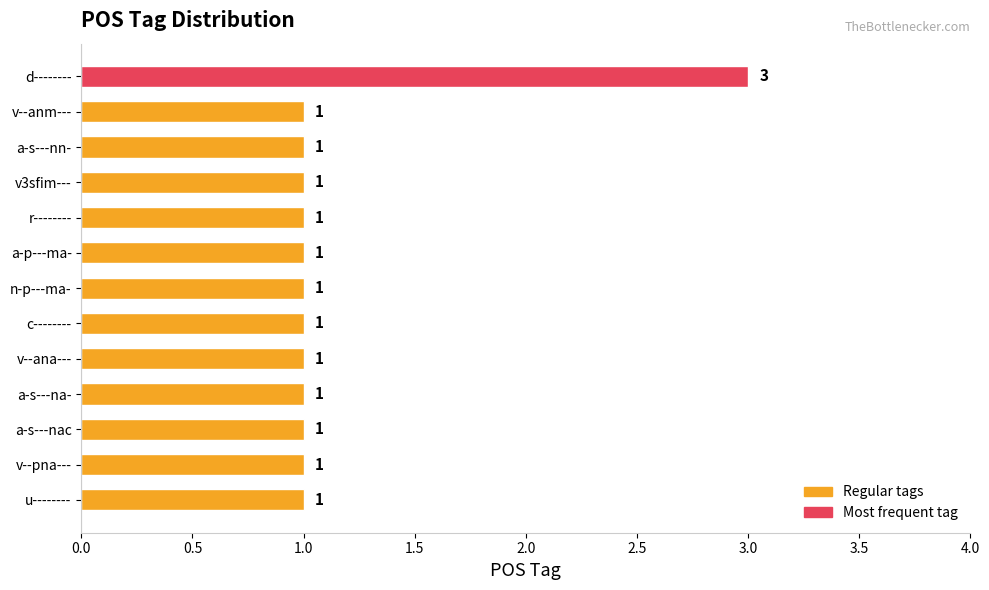

What is the sum of all values?

15